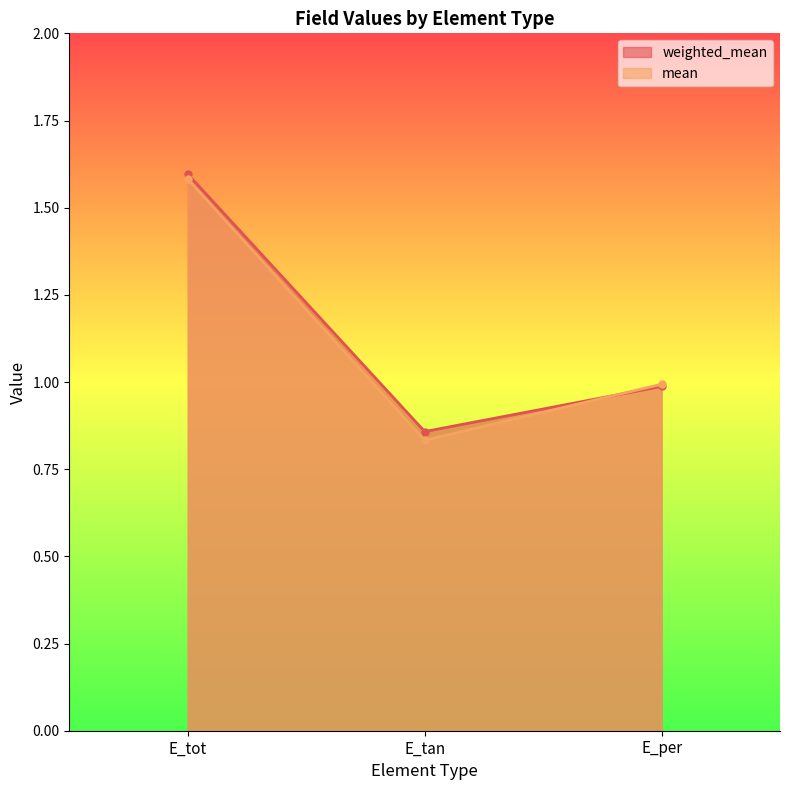

Which has a higher value, E_tan or E_per?

E_per